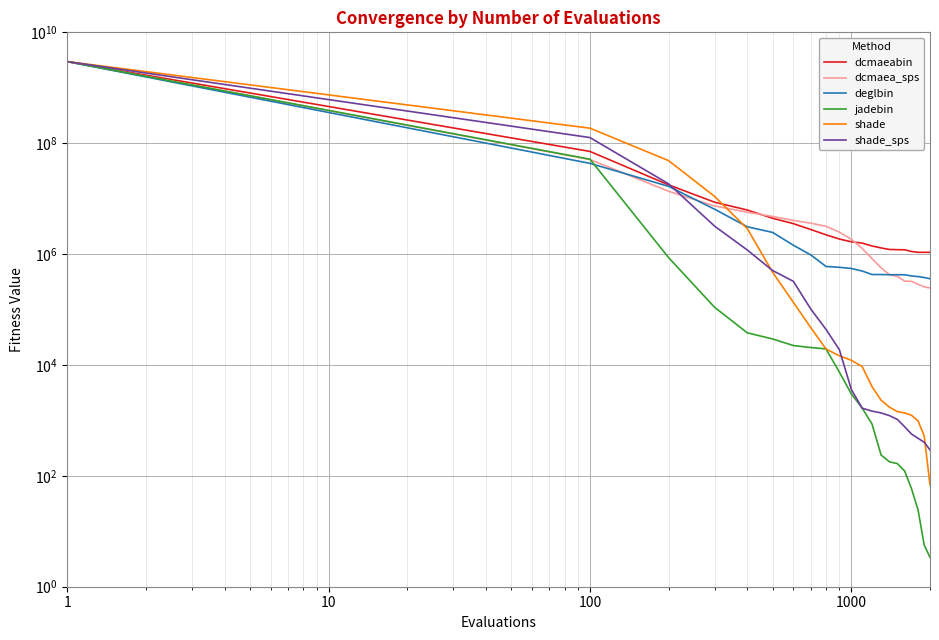

Which series has the largest range (max minus min)?

jadebin